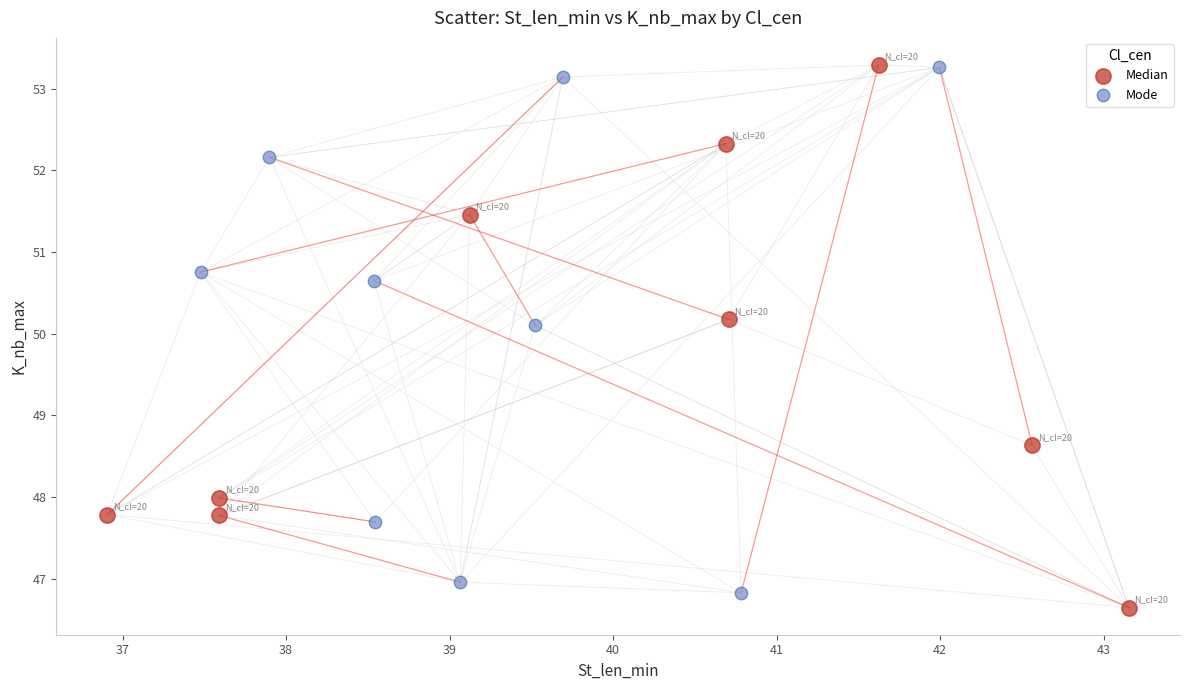

Which series contains the lowest Y value?

Median